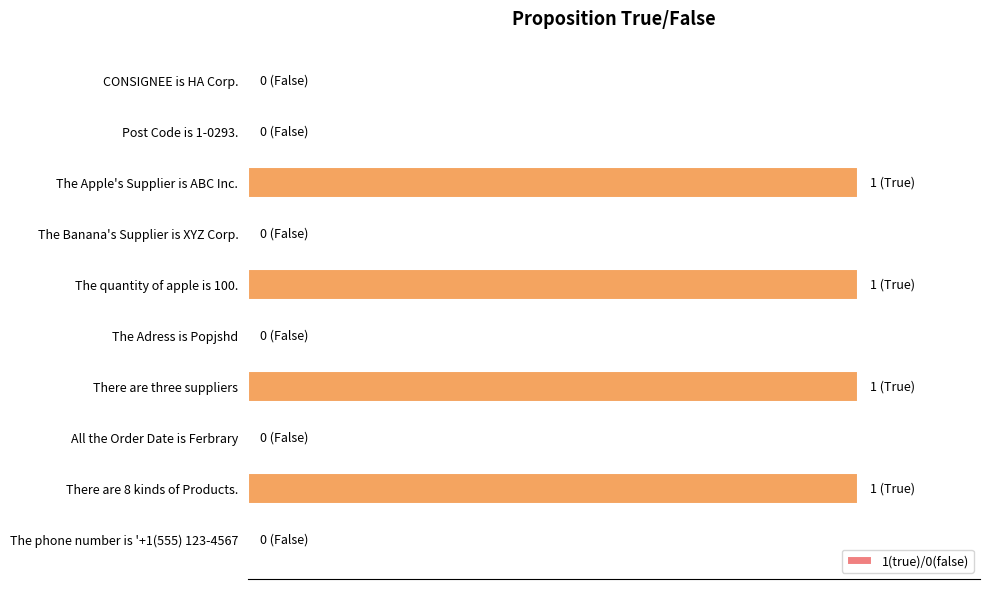

What is the difference between the maximum and second lowest values?

1